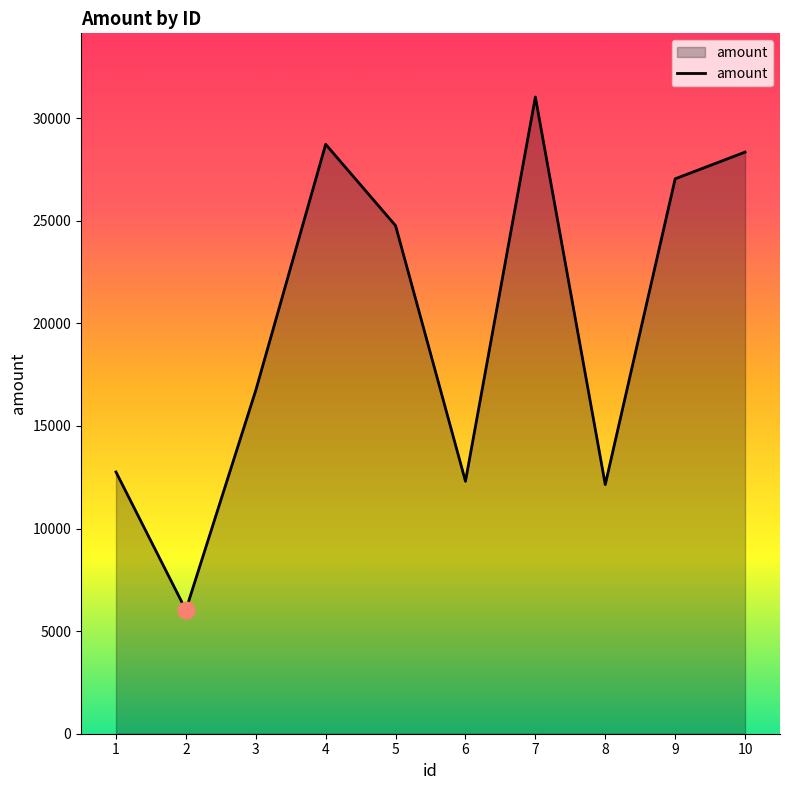

Is it true that the value at 1 is 18638.6?

False